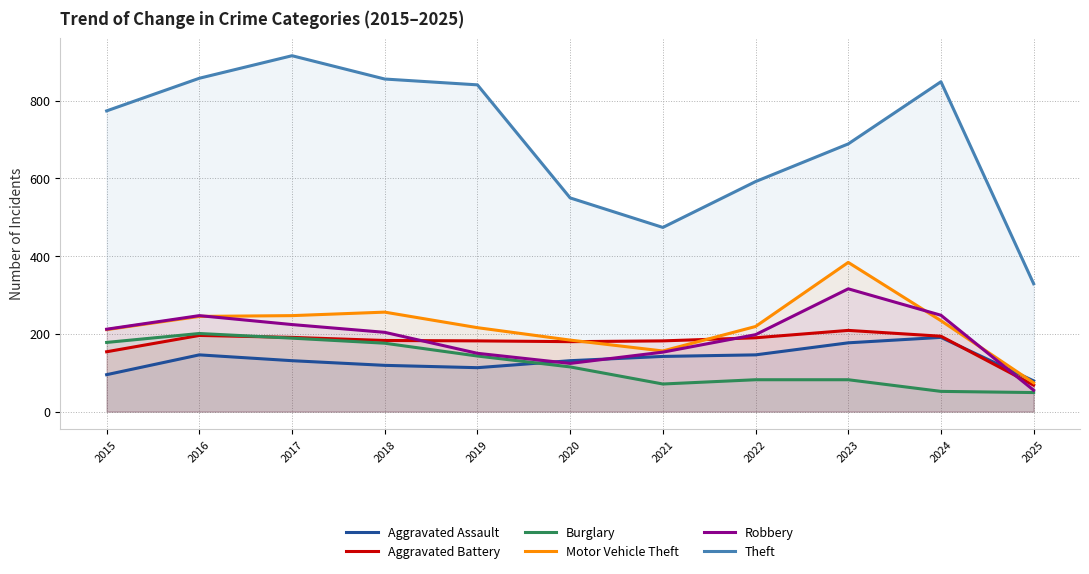

What is the value of the Motor Vehicle Theft point at the 9th from the left?

384